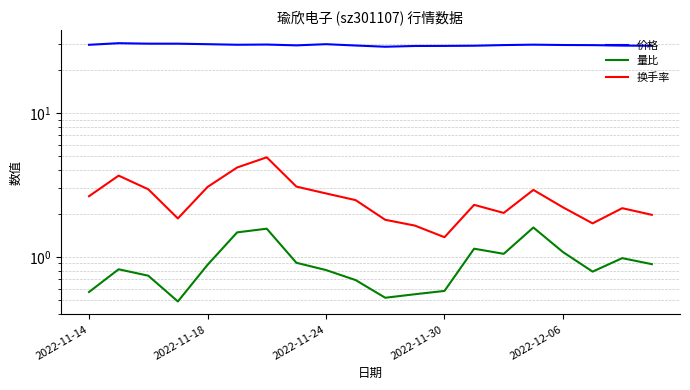

At which label is 量比 closest to 1?

18